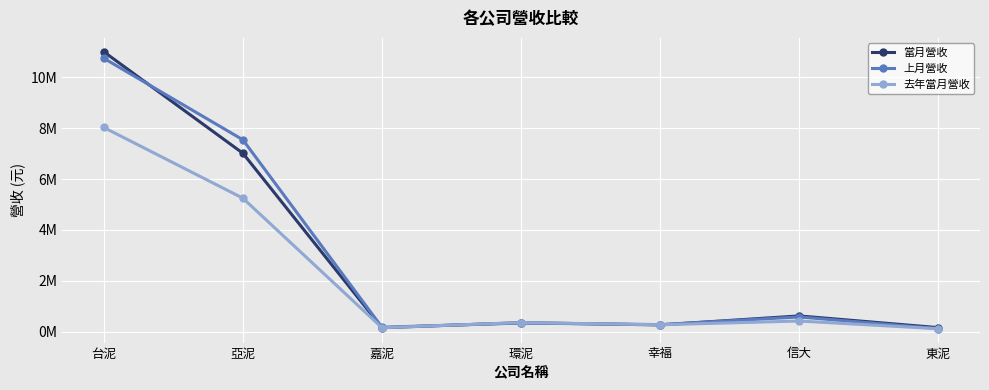

What are all the series names shown in the legend?

當月營收, 上月營收, 去年當月營收